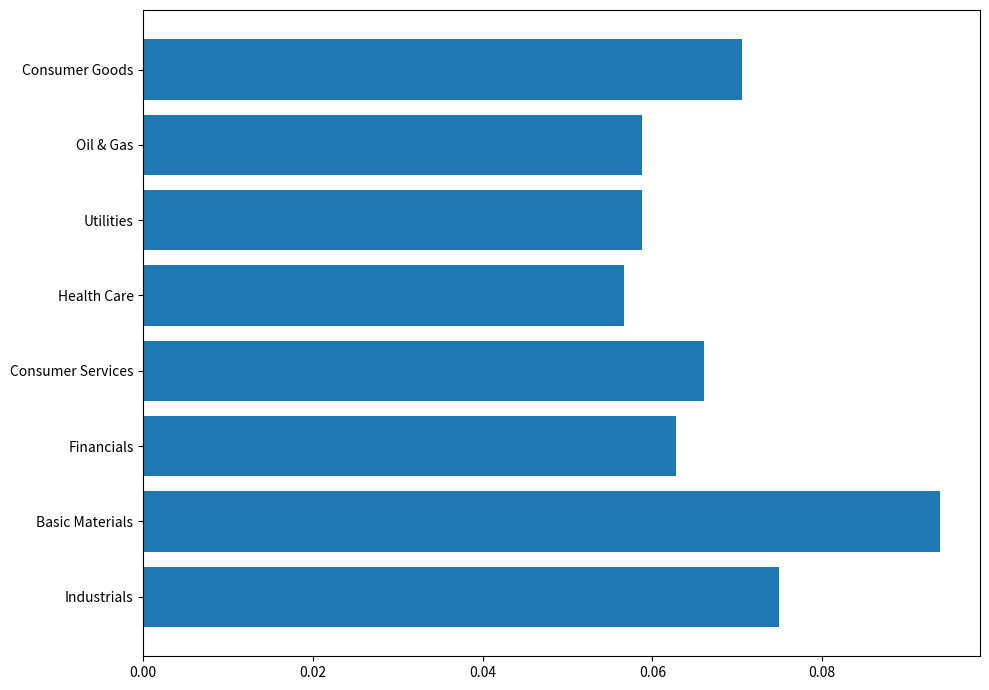

What is the sum of all values?

0.5